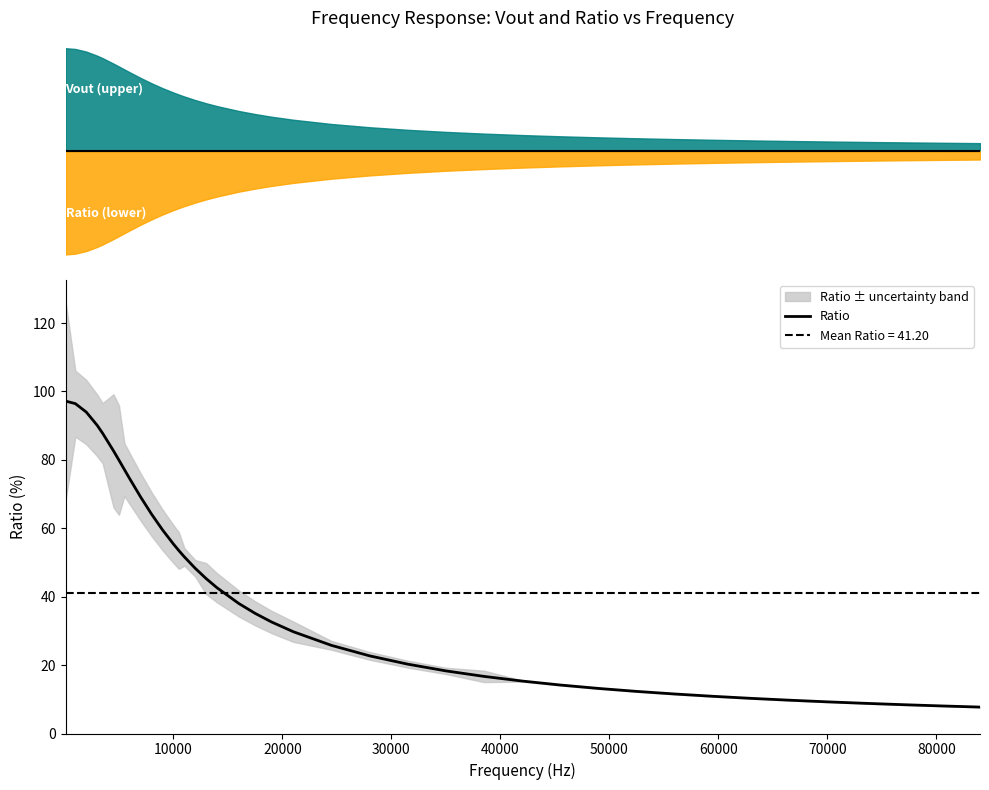

Reading left to right, list all the values displayed in this chart.

97.2	96.4	94.0	90.1	87.8	82.6	79.9	77.2	74.4	69.1	64.1	59.5	55.4	53.5	51.6	48.3	45.3	42.6	38.0	35.1	32.6	29.8	25.8	22.7	20.3	18.3	16.7	15.3	14.2	13.2	12.3	11.6	10.9	10.3	9.7	9.3	8.8	8.4	8.1	7.7